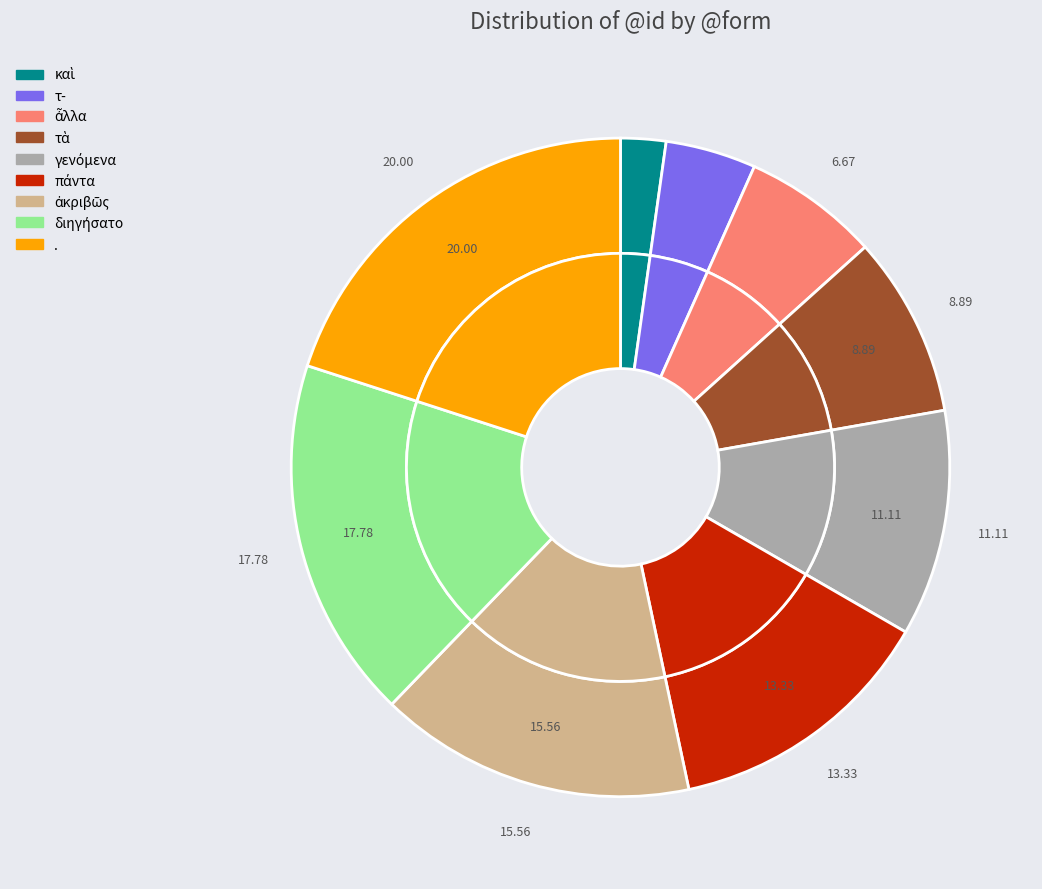

True or false: . accounts for 20% of the total.

True